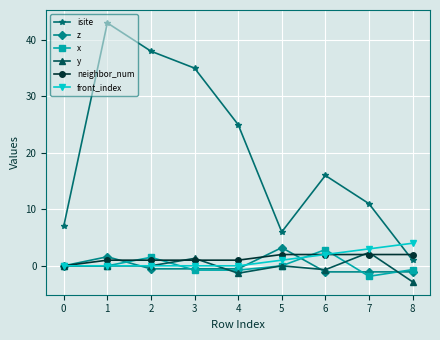

Count the front_index values in the range 0 to 2.

7